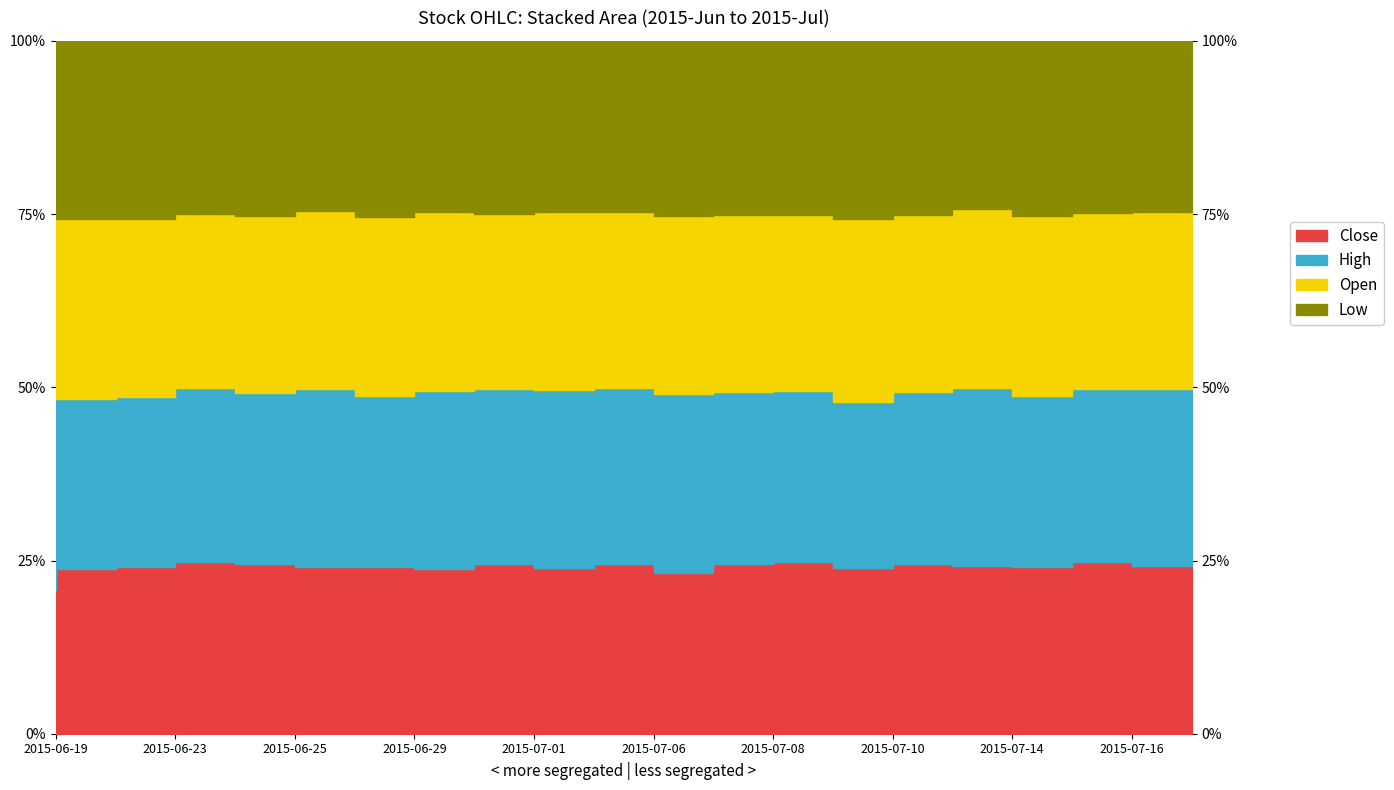

What is the average value of the High series?

13.6